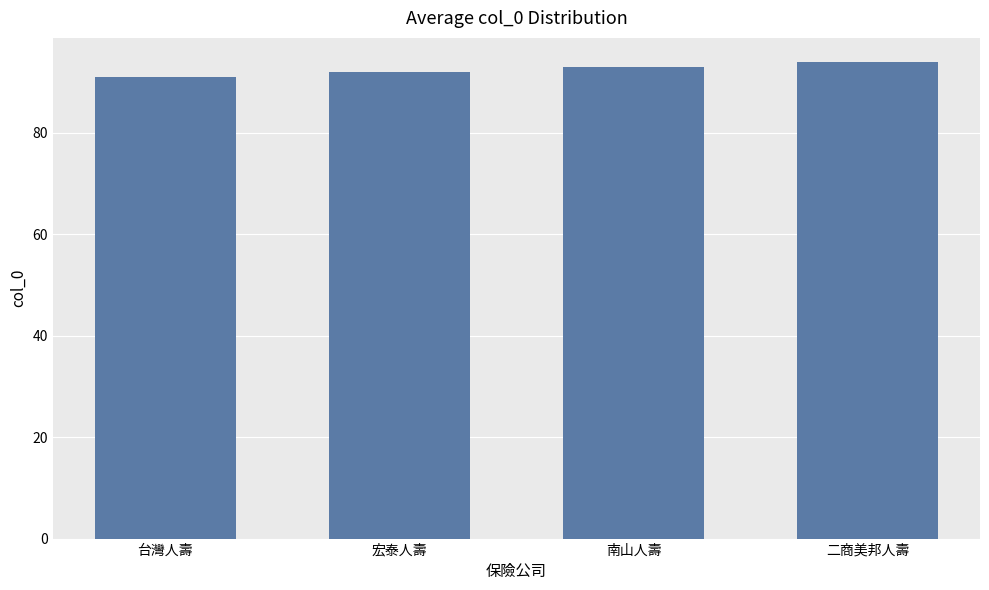

How many bars are there in total?

4